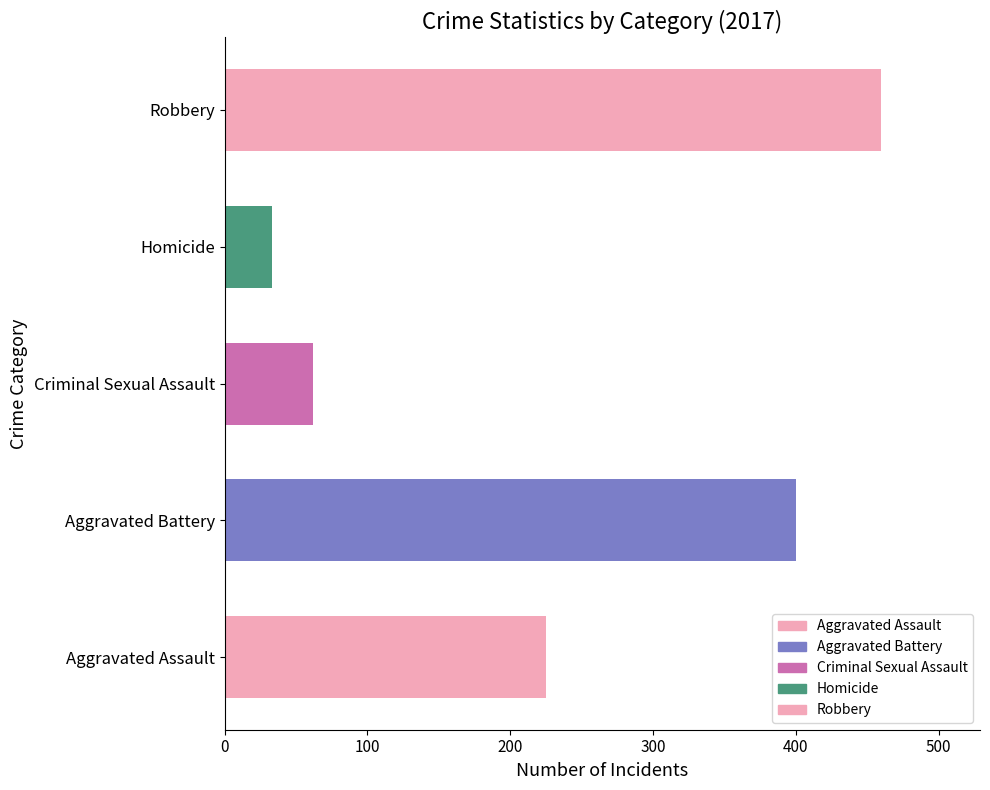

How many categories are shown in the chart?

5